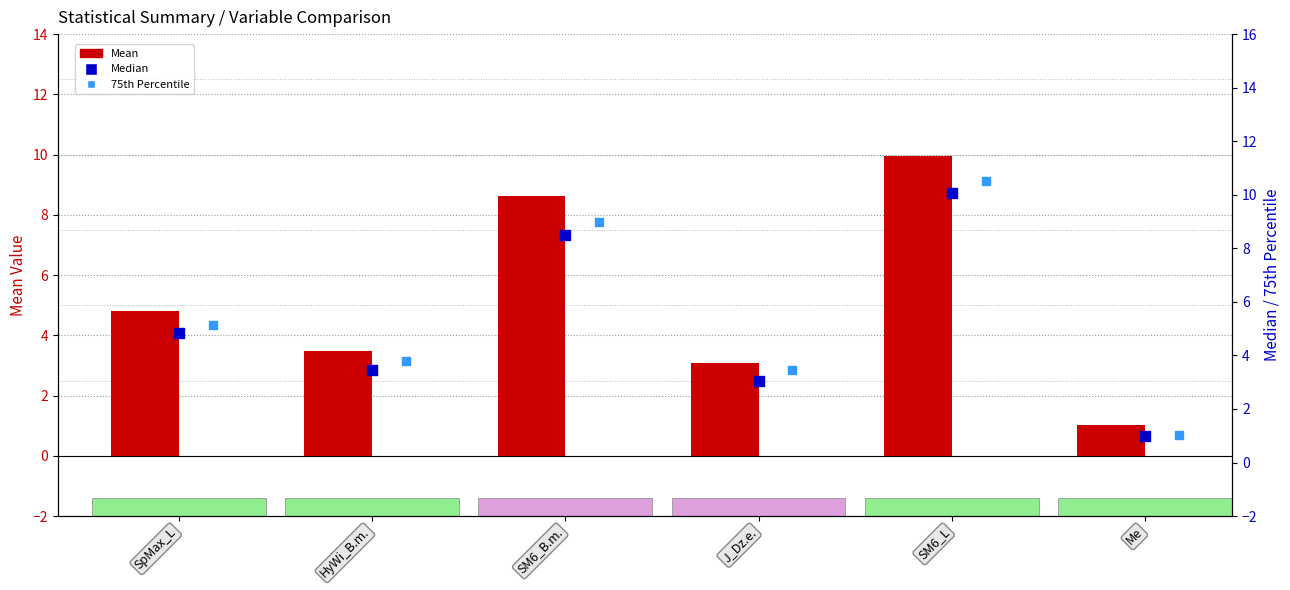

Which series reaches the maximum Y coordinate?

75th Percentile